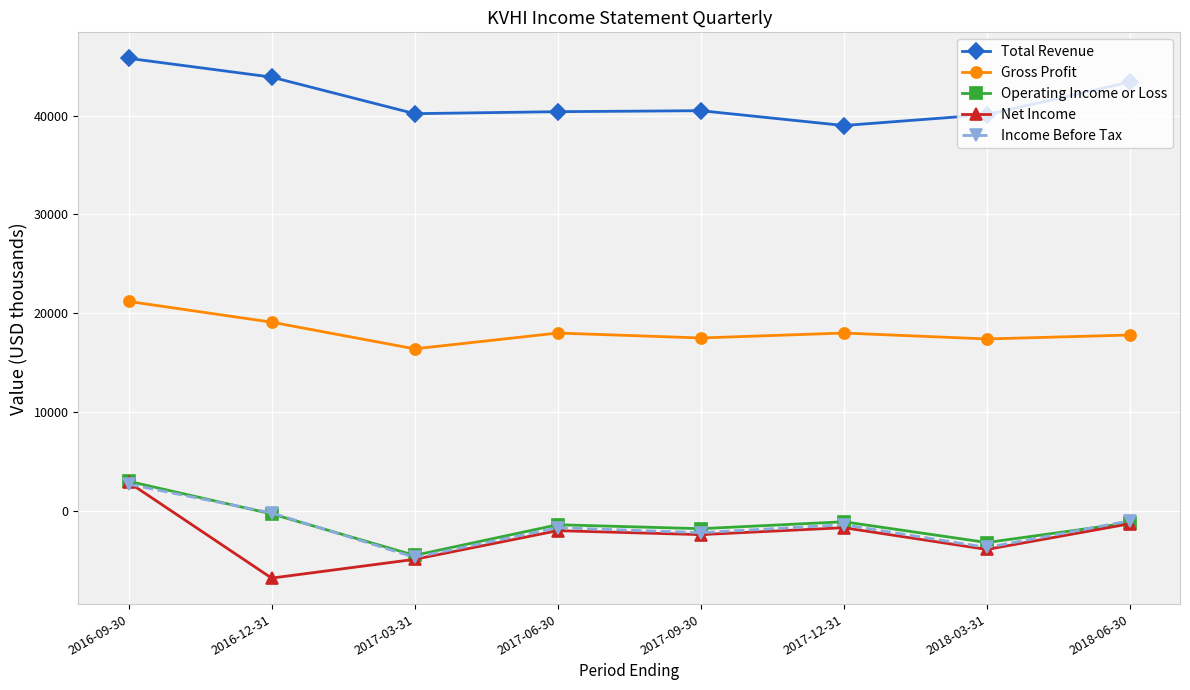

What is the difference between the highest and lowest values at 2016-12-31?

50700